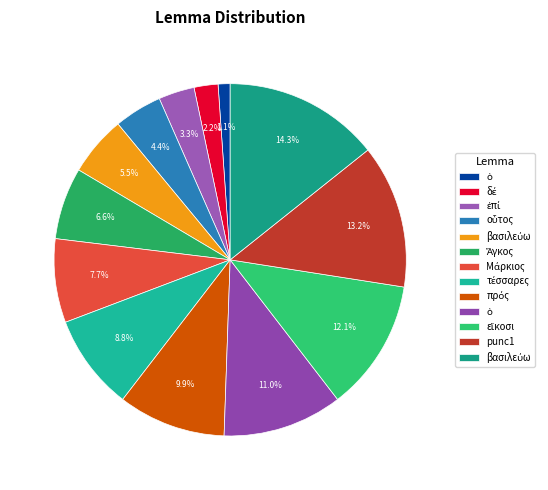

How many slices are in this pie chart?

13